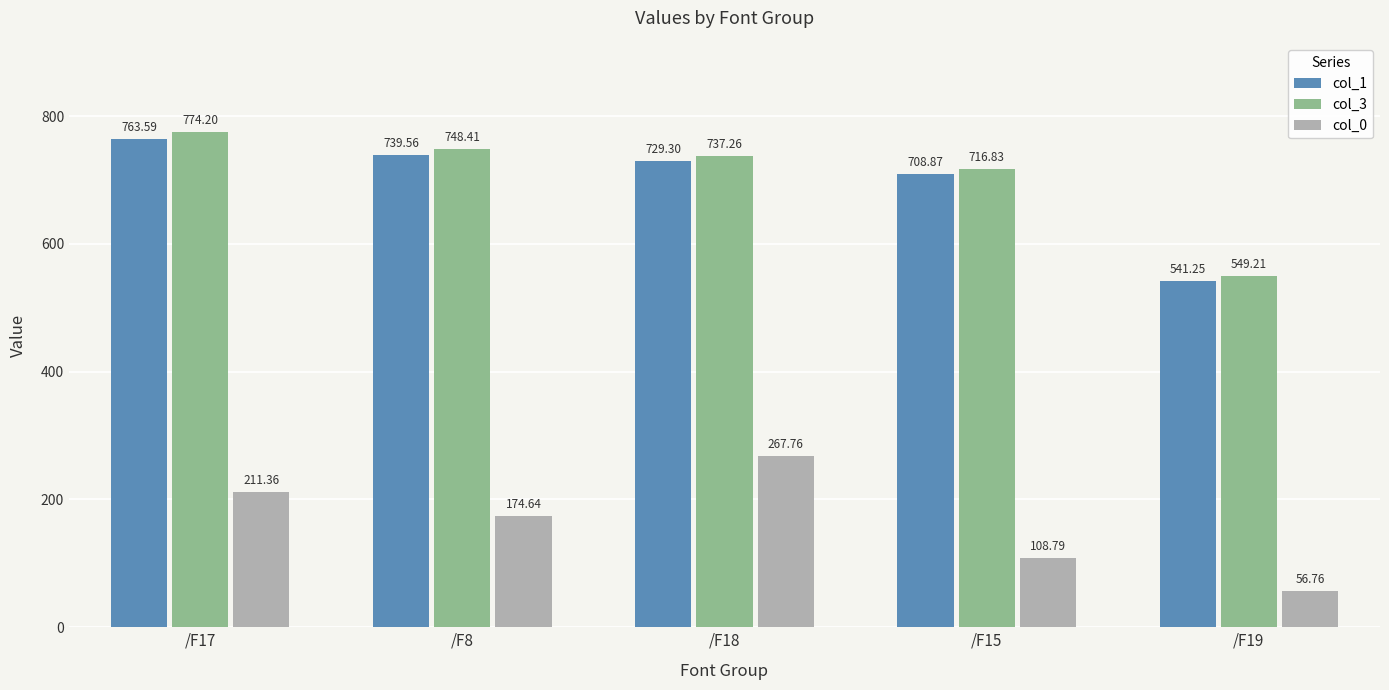

Which category has the highest value across all series?

/F17